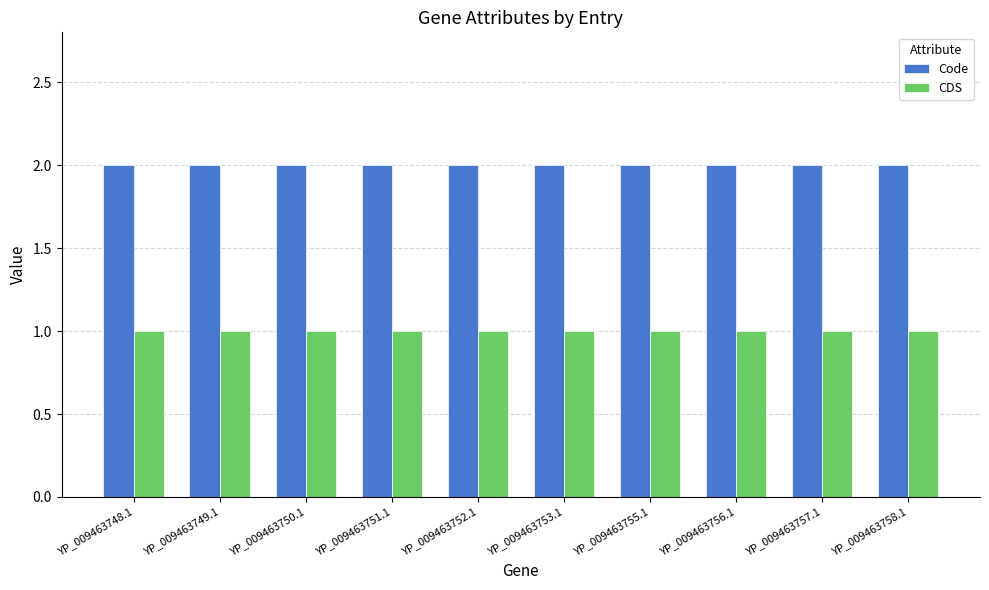

What is the label of the 10th bar from the right?

YP_009463748.1